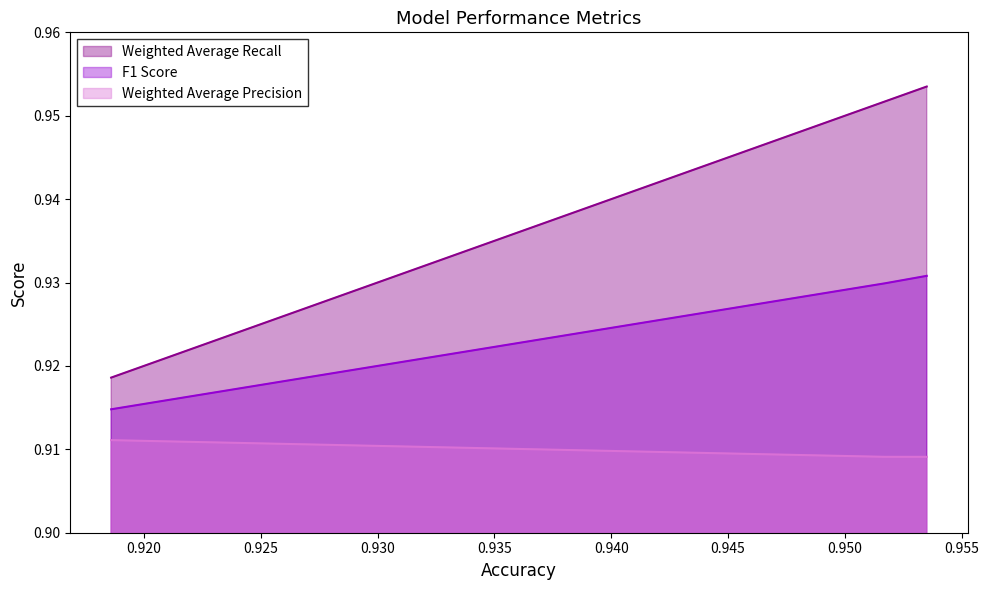

Between Financial Variables, Sector, and NLP Features and Financial Variables and Sector, which is larger?

Financial Variables, Sector, and NLP Features